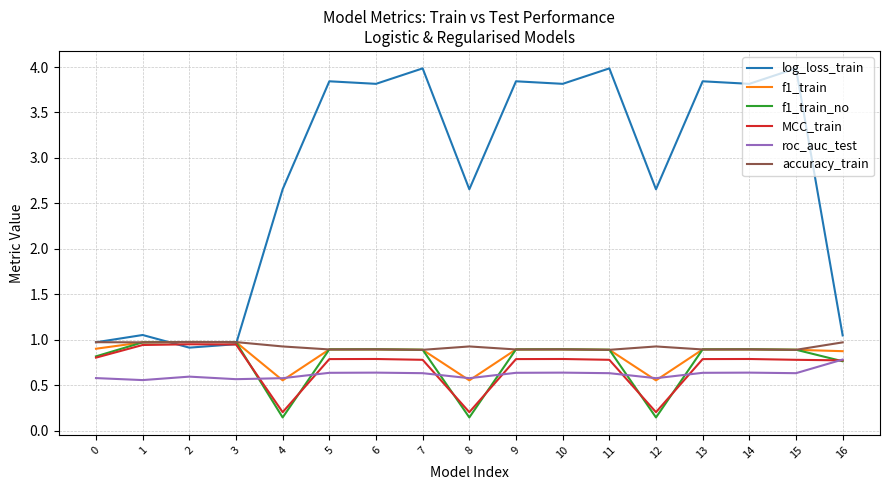

Which series has the largest total across all categories?

log_loss_train